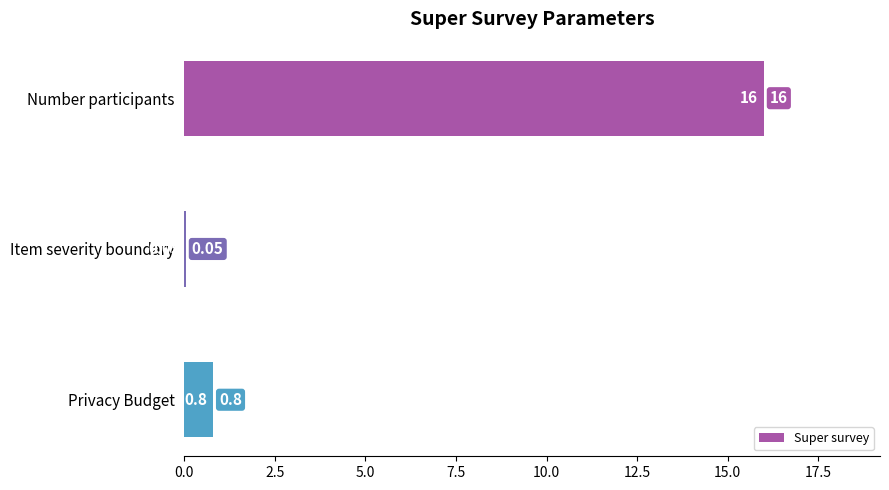

Are the bars grouped side by side (vs. stacked)?

No